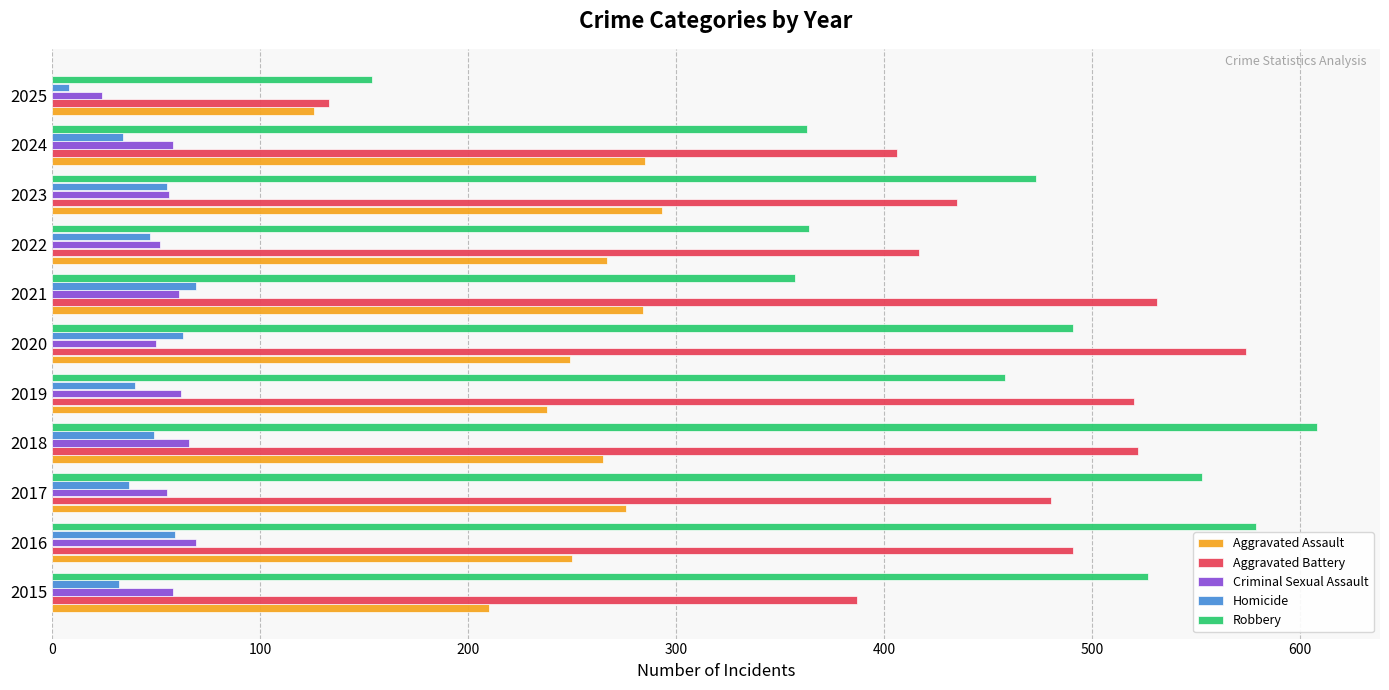

At which label does Aggravated Assault reach its minimum?

2025